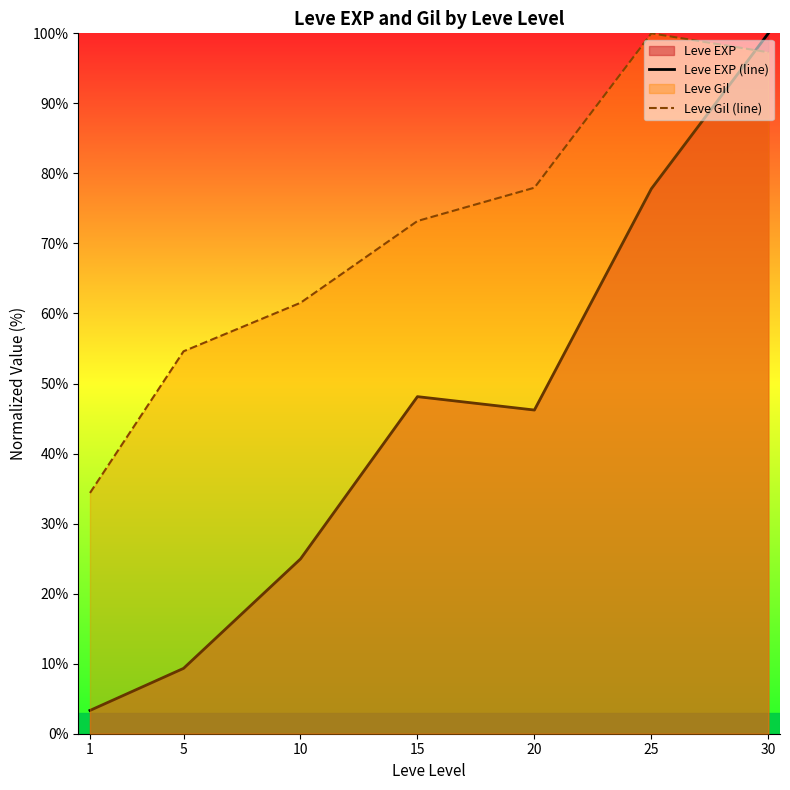

After their last crossing, which series has the higher values: Leve EXP (line) or Leve Gil (line)?

Leve EXP (line)